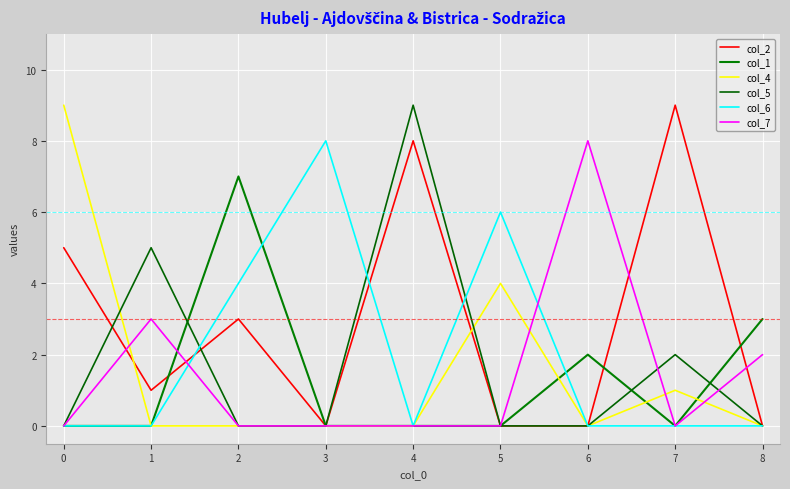

Does the chart display data point markers on the line(s)?

No